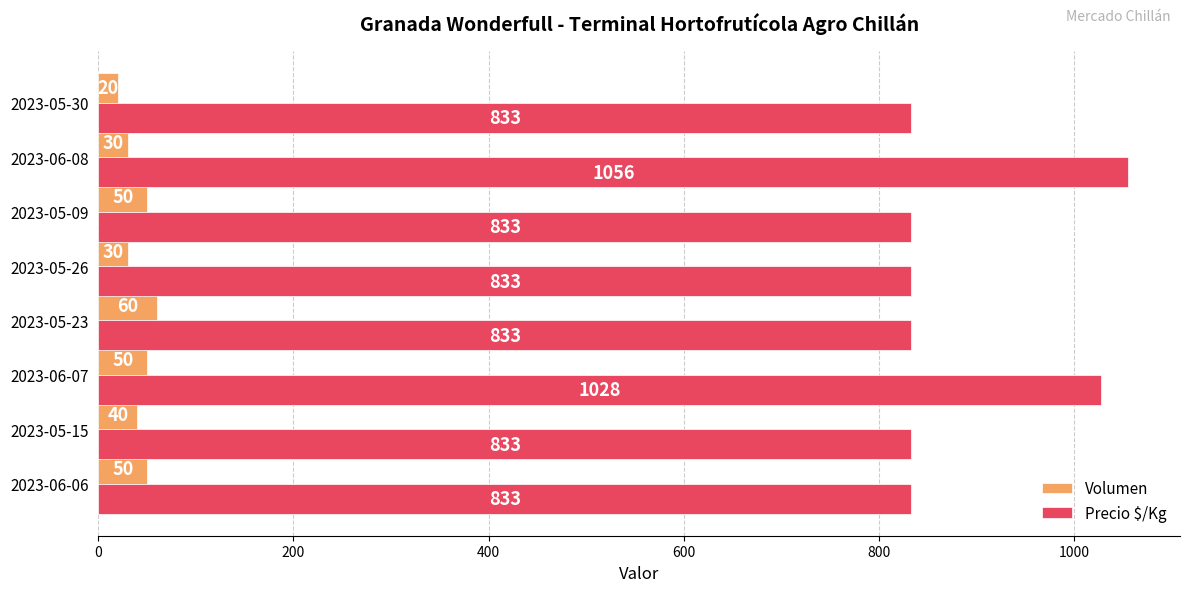

What is the minimum value for Volumen?

20